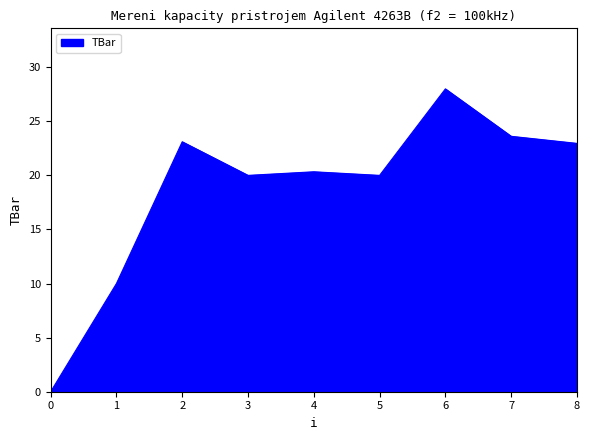

Reading left to right, extract all data points from this chart.

0.0	10.0	23.1	20.0	20.3	20.0	28.0	23.6	23.0